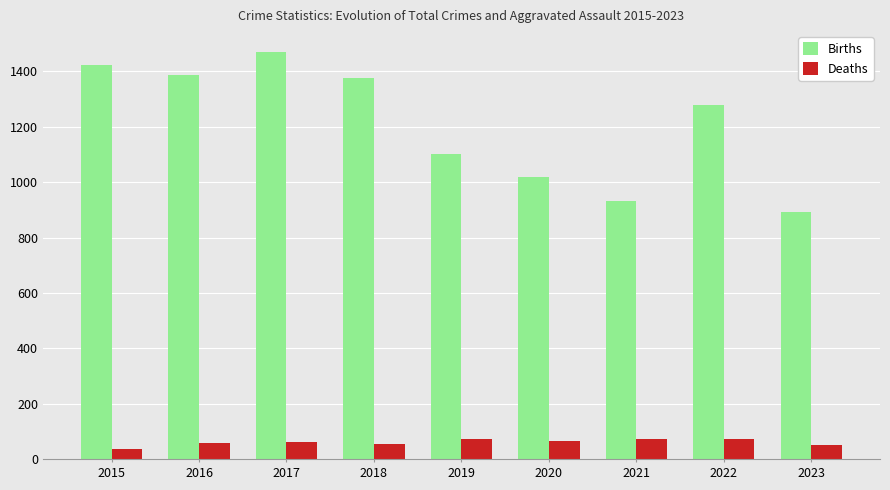

At which category is the sum across all series the highest?

2017